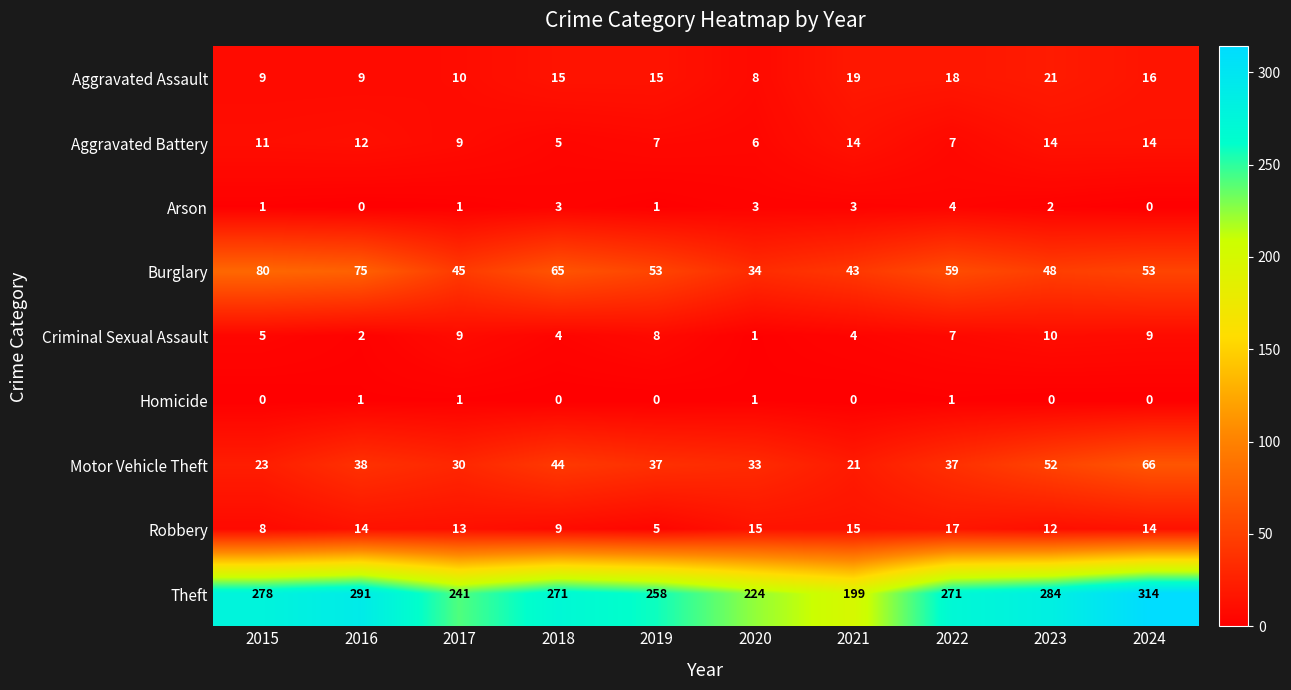

At which label is Criminal Sexual Assault closest to 5?

2015